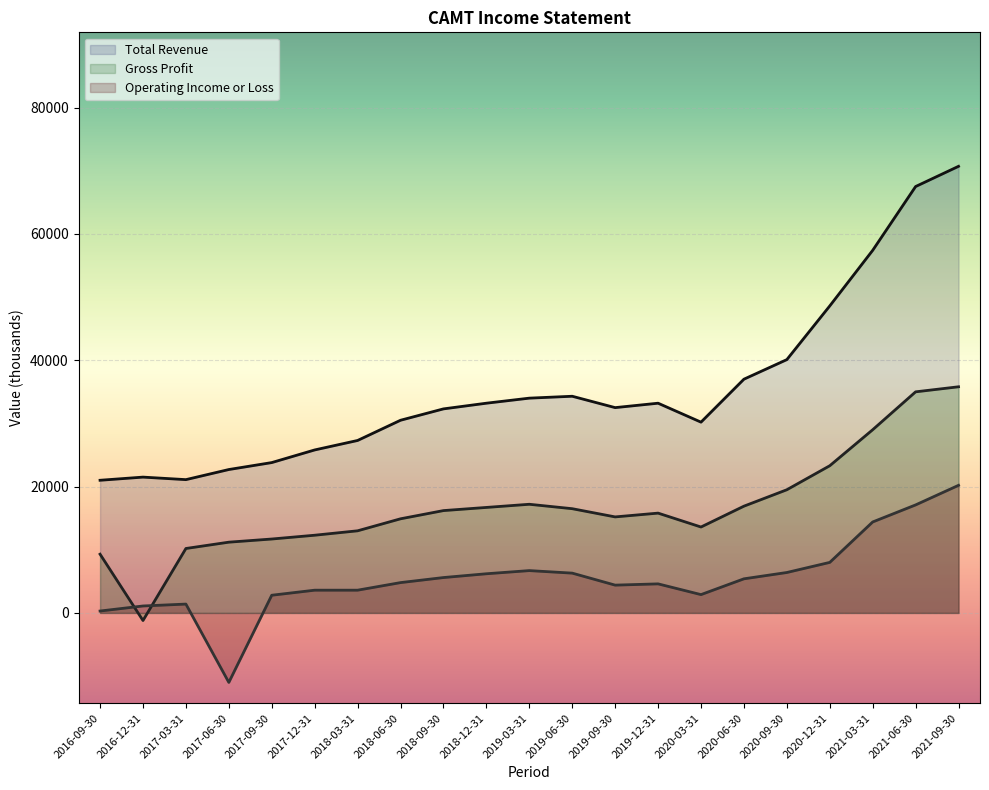

At how many categories does at least one series exceed 32244?

12